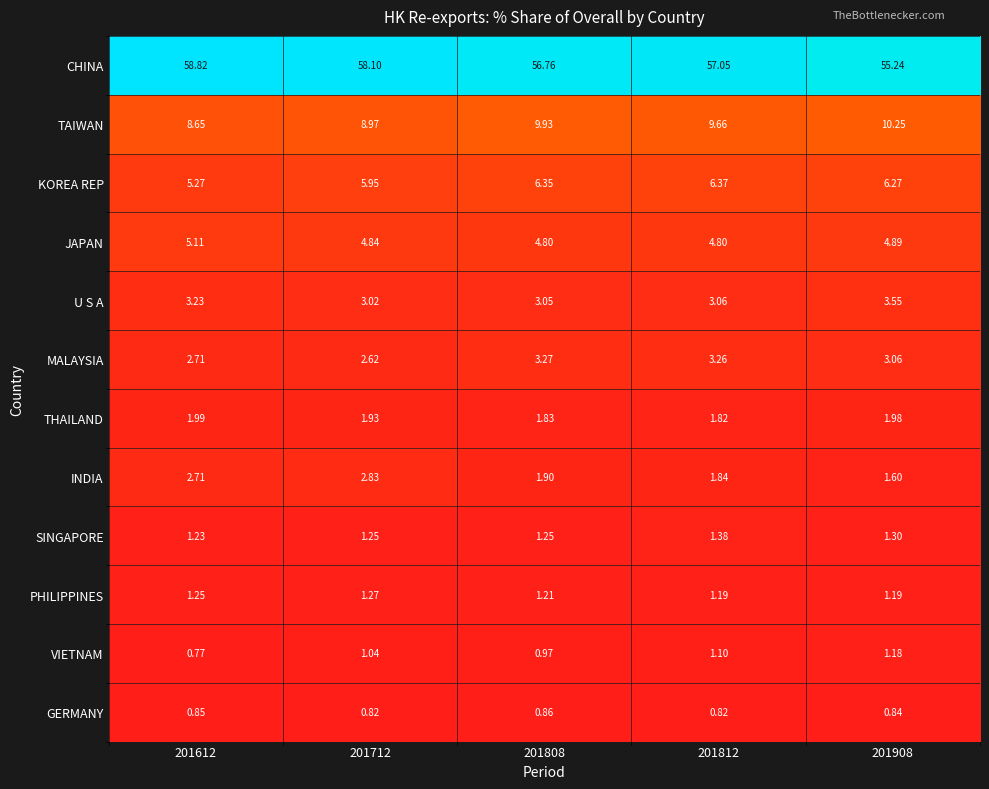

Which series changed the most between 201808 and 201908?

CHINA